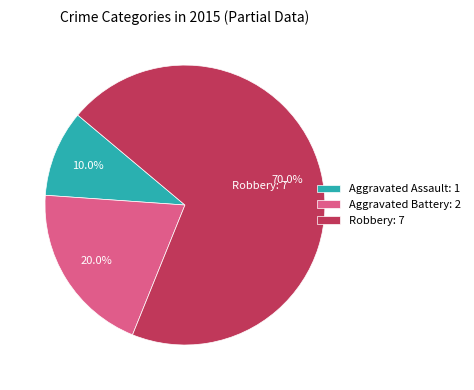

What percentage is the Aggravated Assault slice, to the nearest percent?

10%